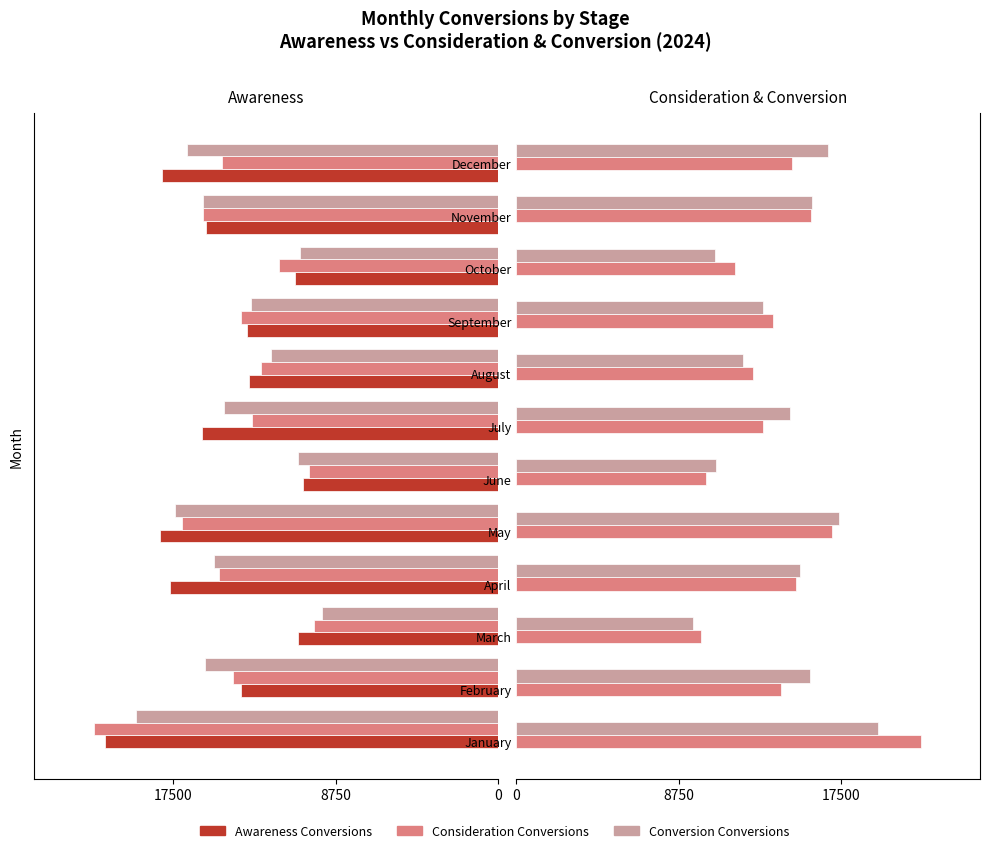

What value does the Conversion Conversions series have at December?

16785